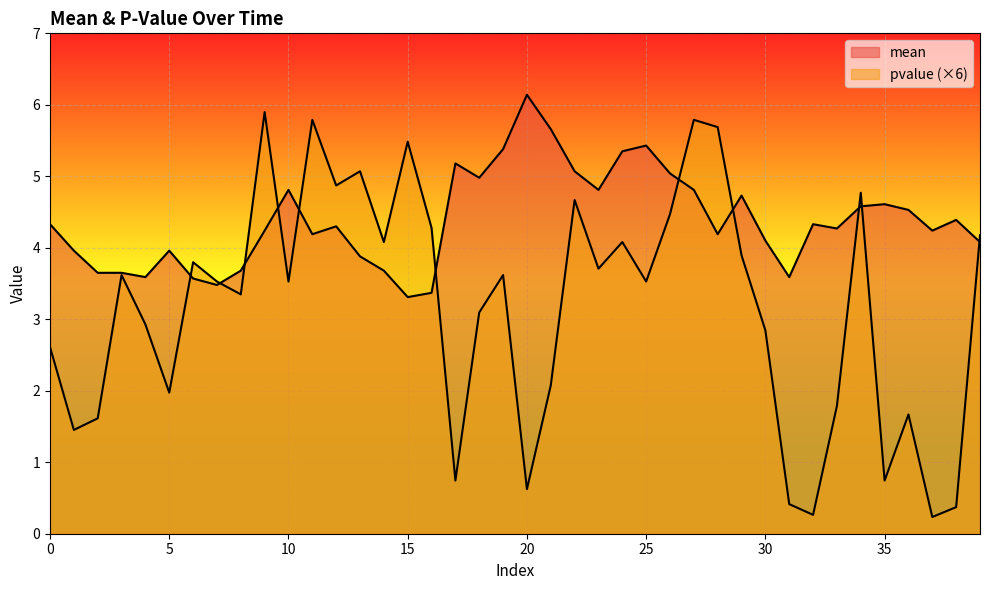

The value of mean at 9 is 4.2. True or false?

True